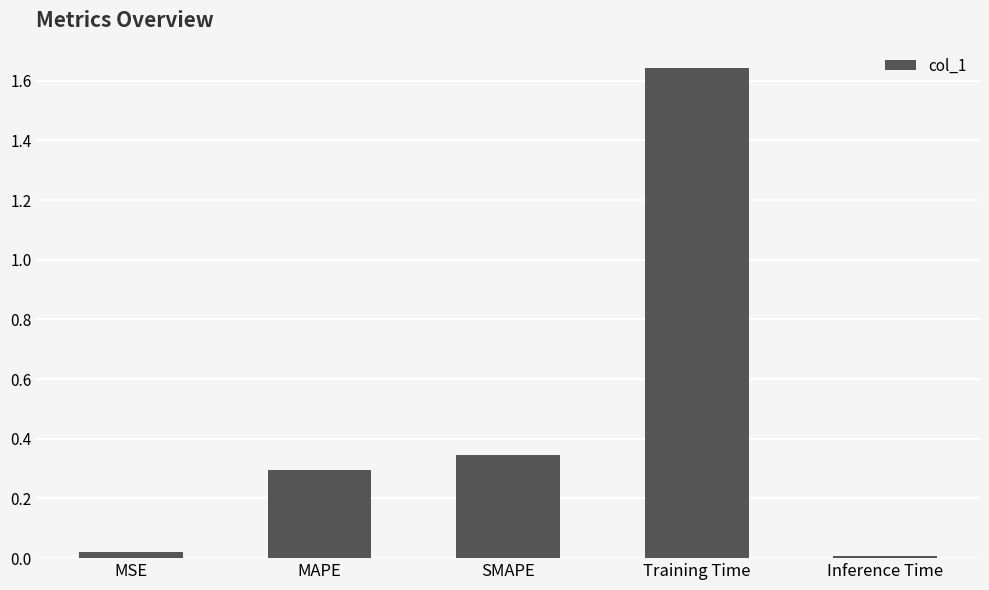

Which label corresponds to the largest value in the chart?

Training Time